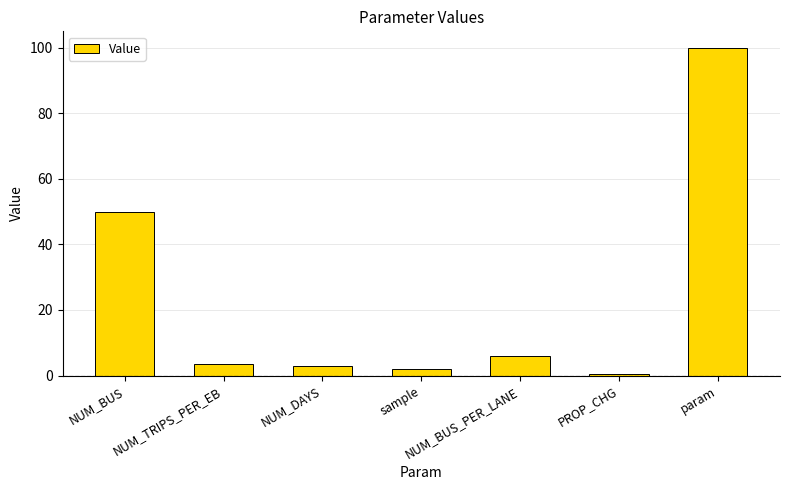

What is the label of the 4th bar from the left?

sample